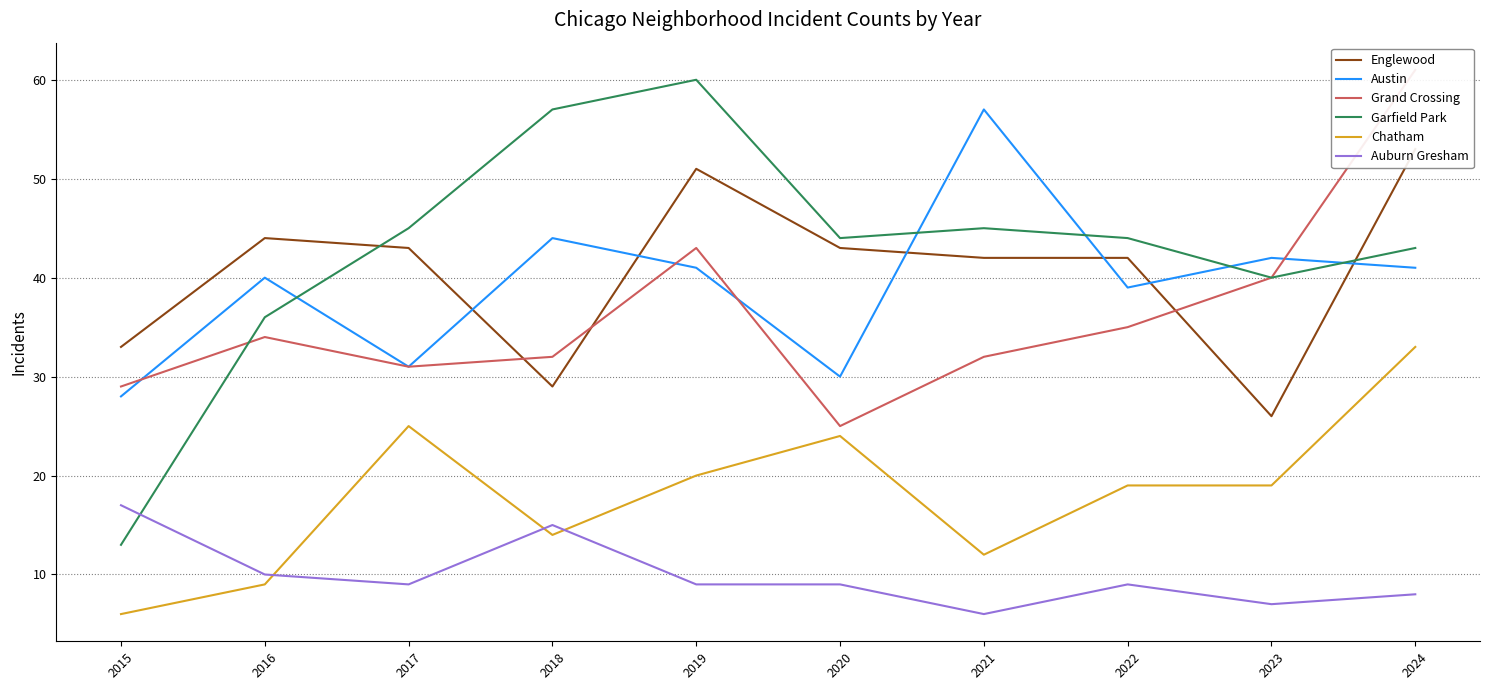

True or false: Englewood and Auburn Gresham intersect in this chart.

False